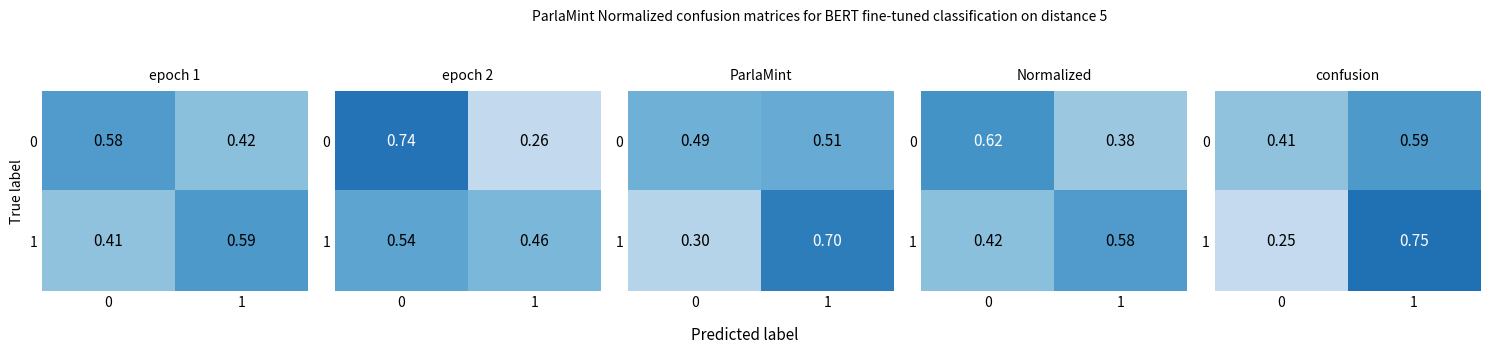

Rank the series at 1 from lowest to highest value.

0, 1